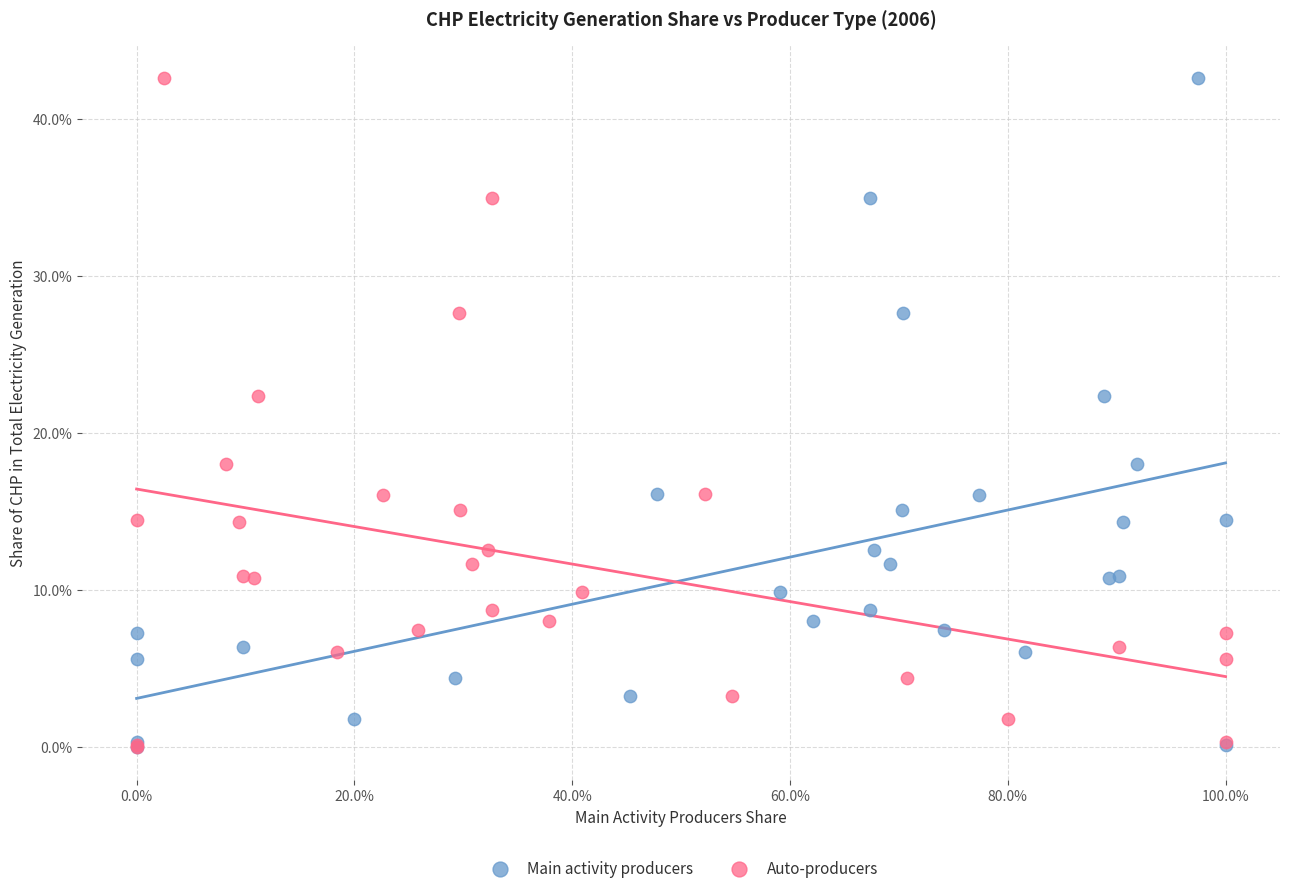

What are all the series names shown in the legend?

Main activity producers, Auto-producers